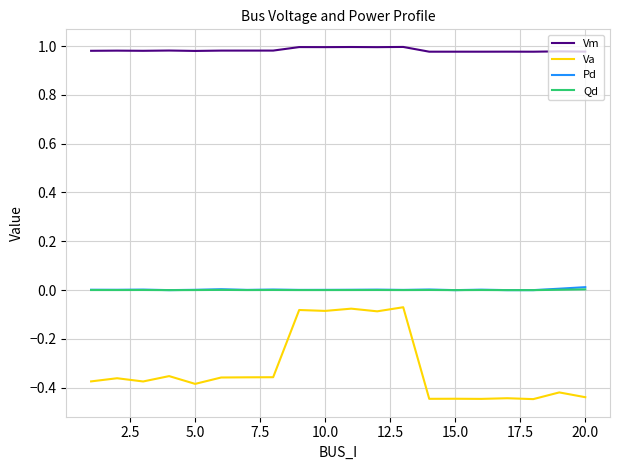

True or false: Qd and Vm cross at least once.

False